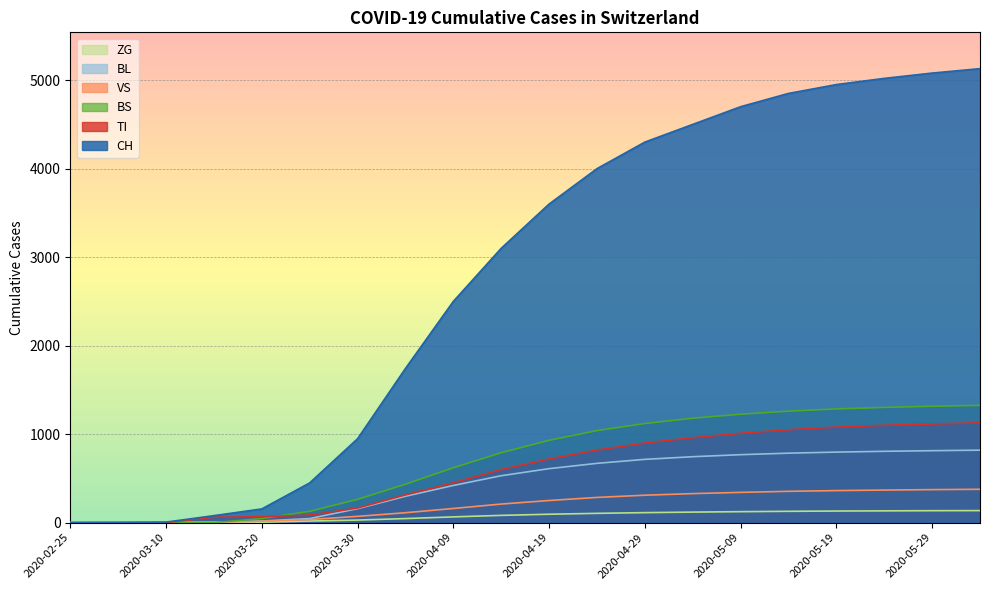

At which label does BS first exceed 930?

2020-04-24